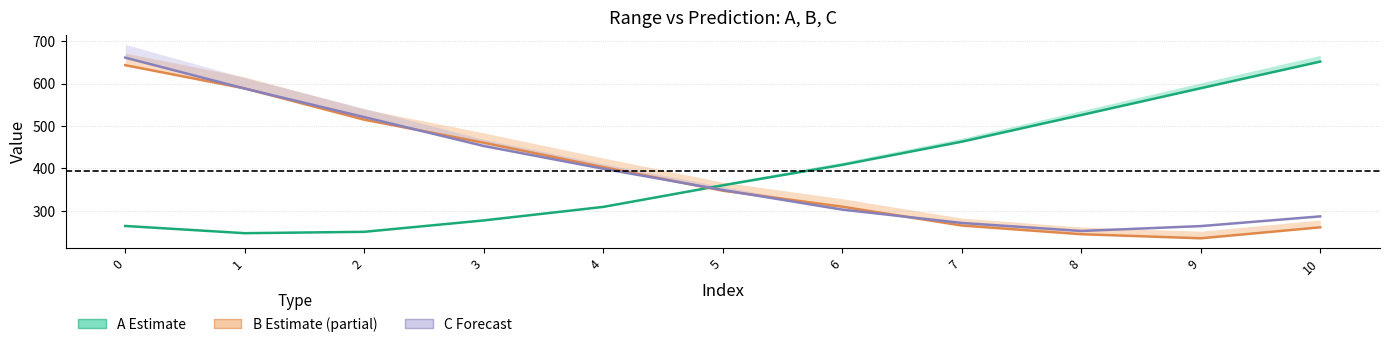

Where do B_pred and C_pred first cross each other?

0 and 1